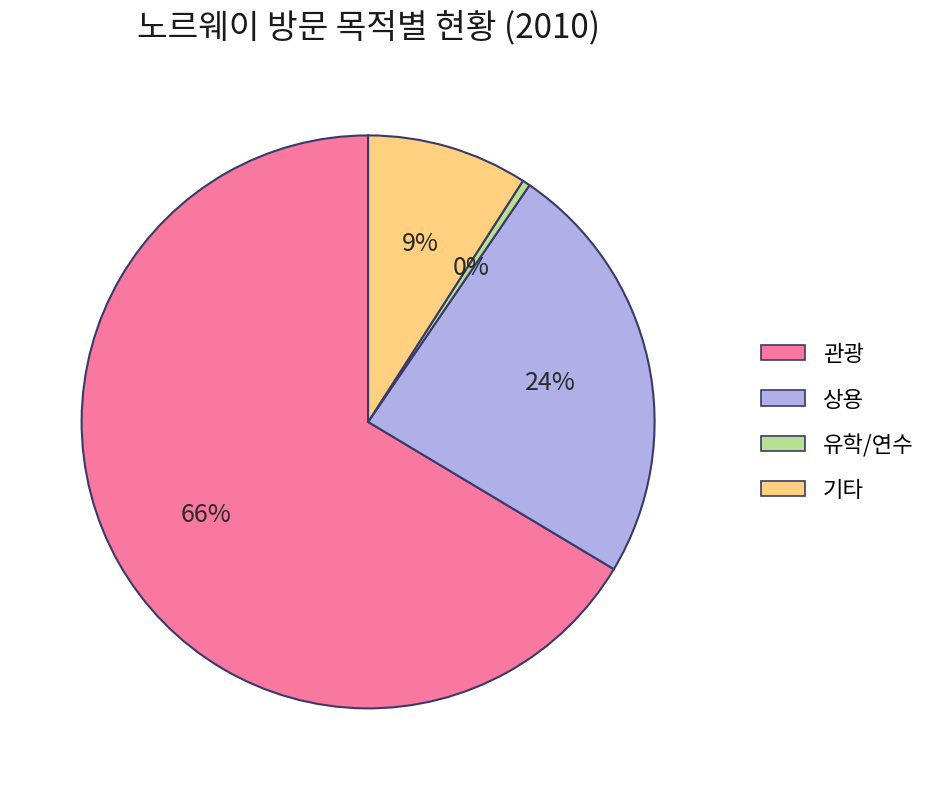

Which has a higher value, 유학/연수 or 기타?

기타